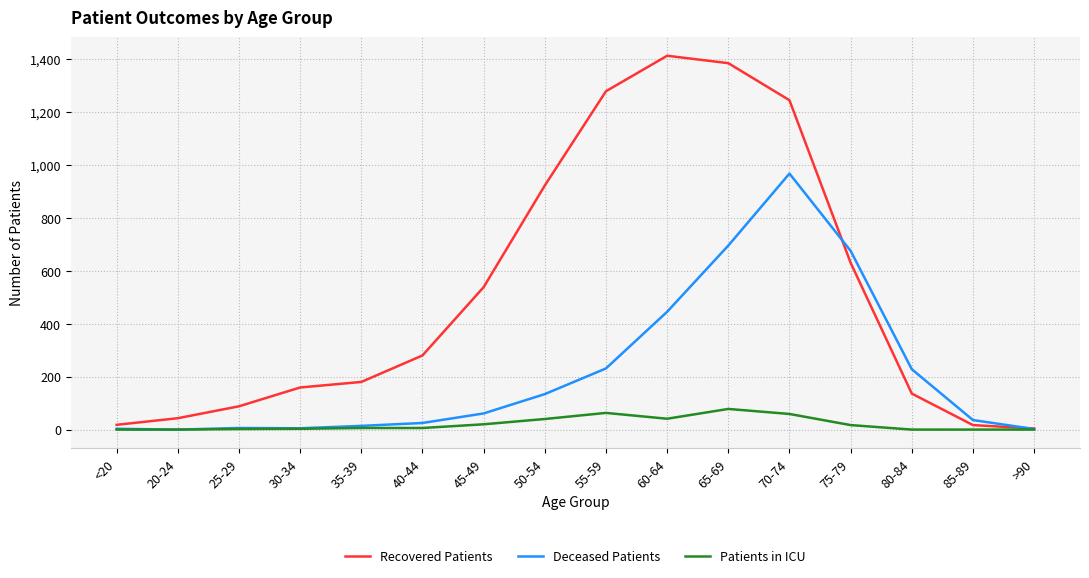

Which series has the widest spread of values?

Recovered Patients